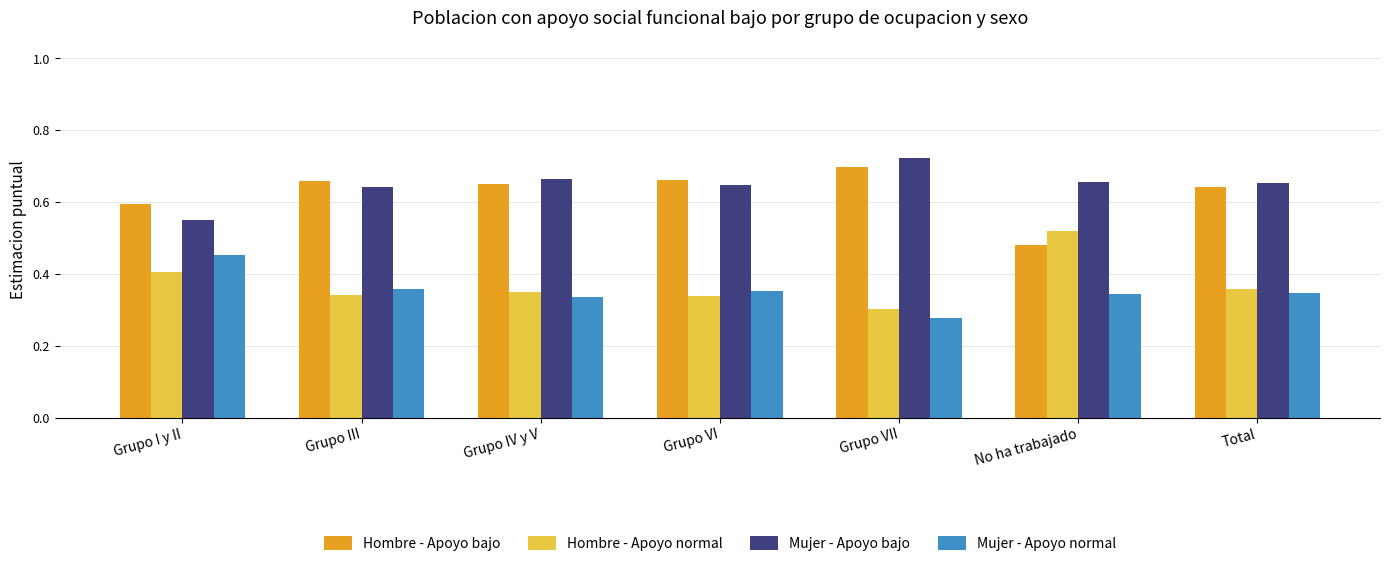

What is the total value across all series at No ha trabajado?

2.0